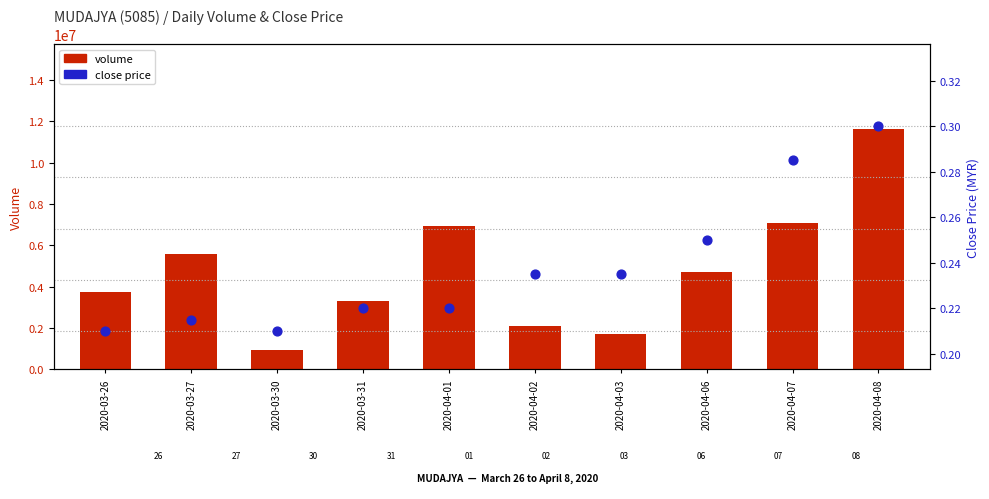

What is the total value across all series at 2020-04-01?

6956800.2